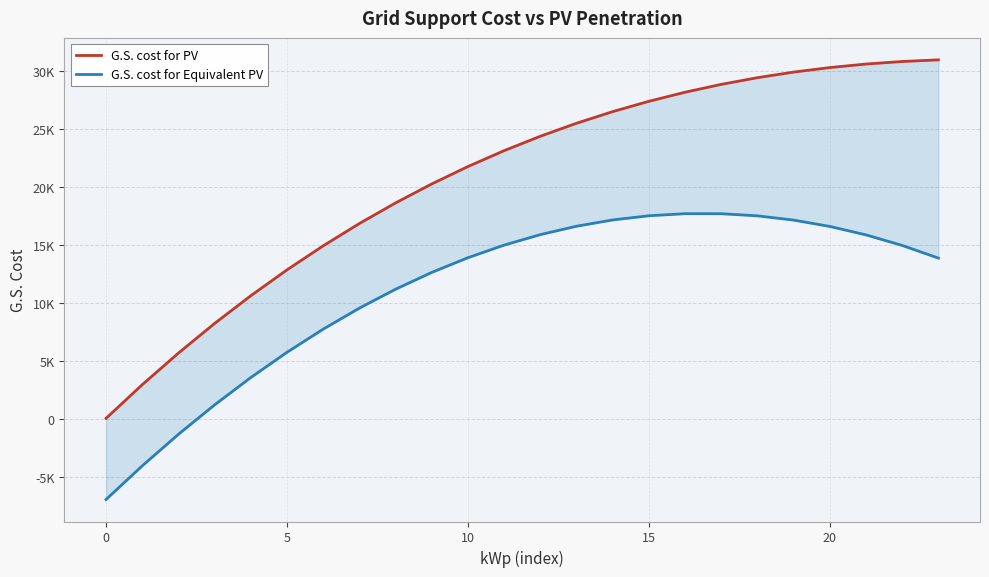

True or false: G.S. cost for Equivalent PV and G.S. cost for PV intersect in this chart.

False